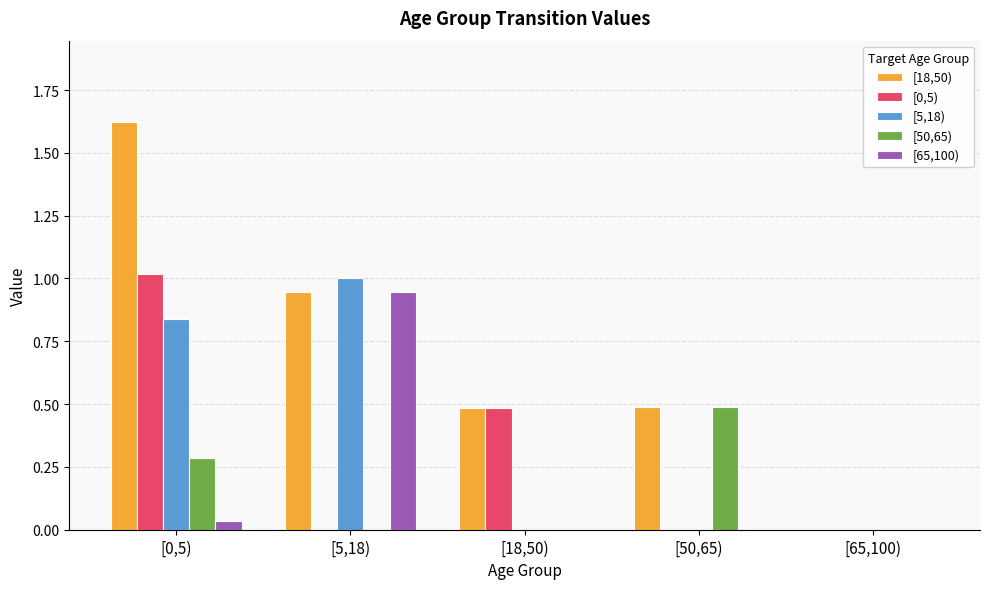

Which series has the largest range (max minus min)?

[18,50)